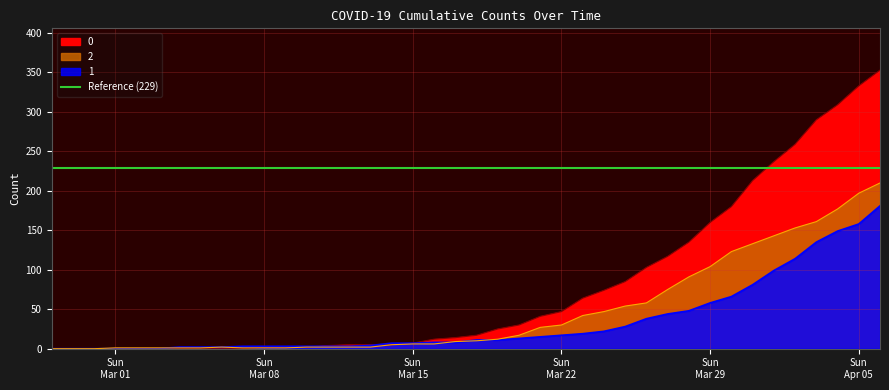

Where is 1 nearest to the value 90?

2020-03-31